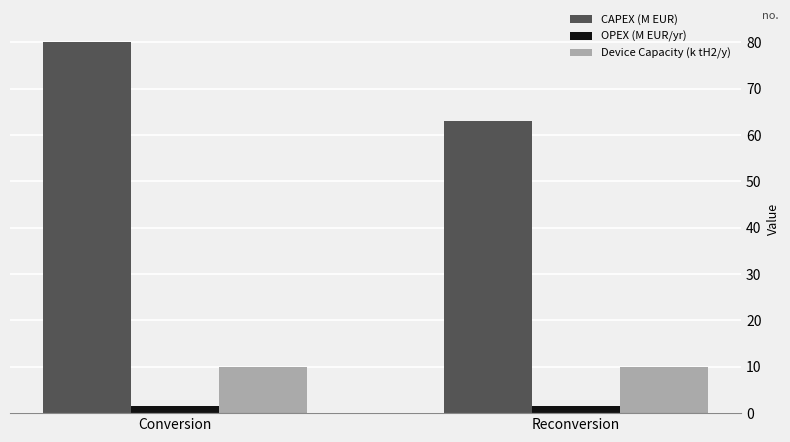

Which series has the largest range (max minus min)?

CAPEX (M EUR)